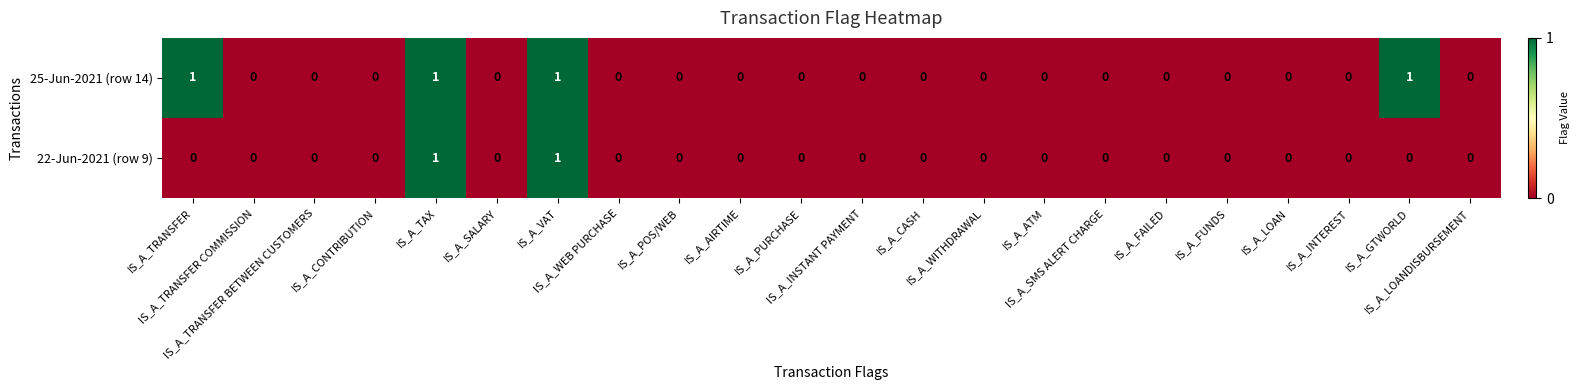

Rank the series by their average value, from highest to lowest.

25-Jun-2021 (row 14), 22-Jun-2021 (row 9)